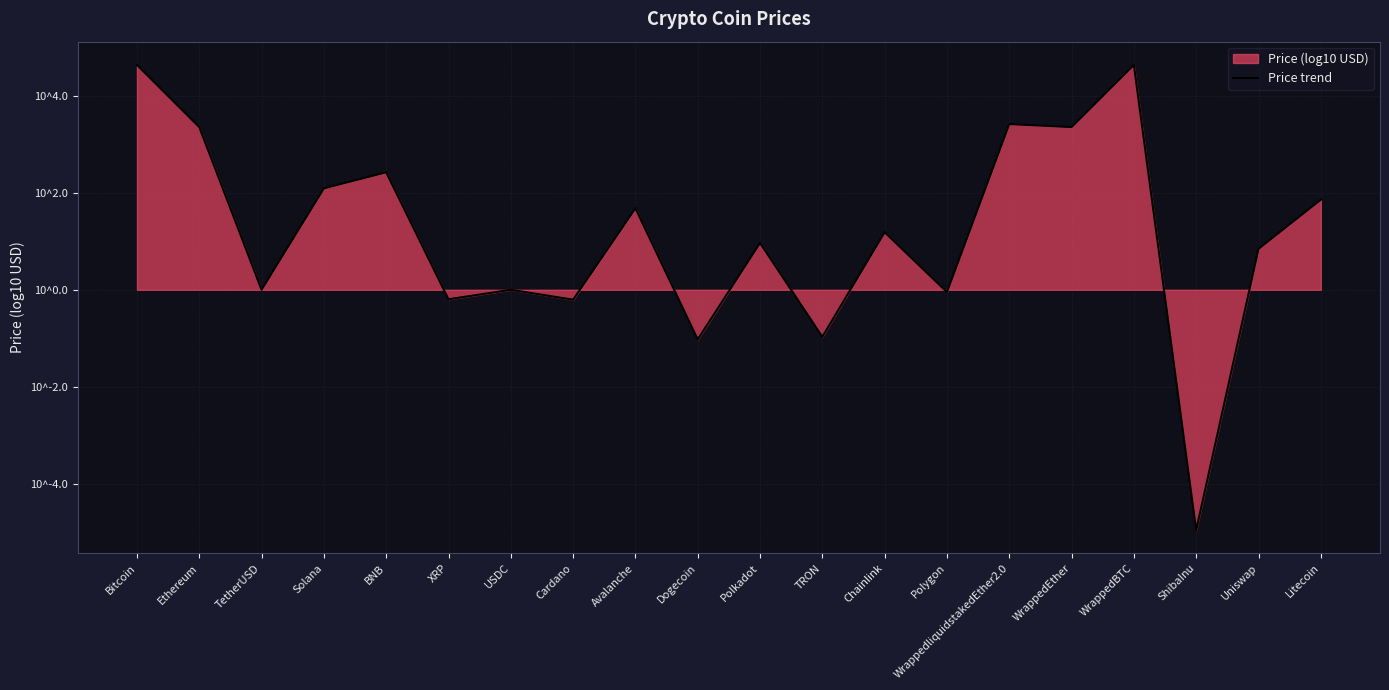

What is the difference between the values at WrappedEther and Avalanche?

1.7